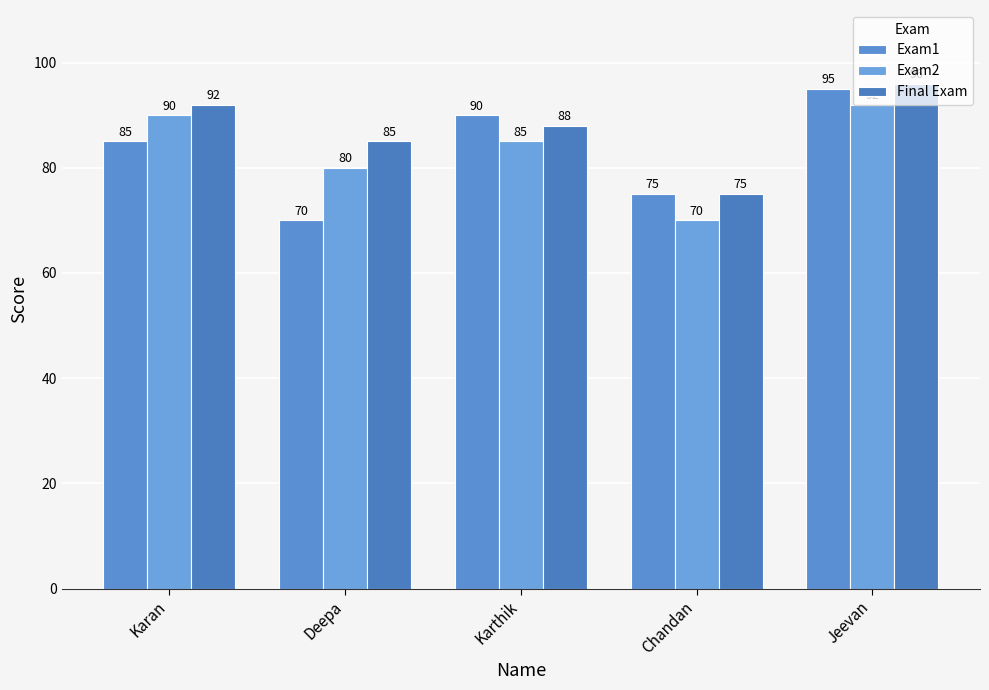

Which series has the widest spread of values?

Exam1